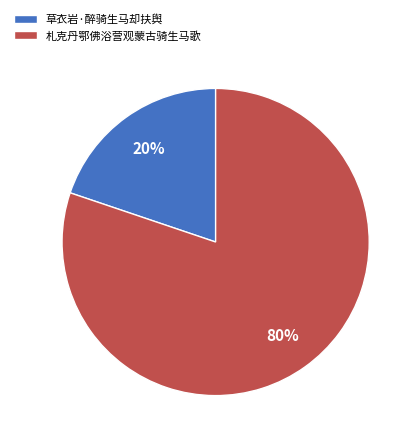

Is it true that 札克丹鄂佛浴营观蒙古骑生马歌 is 75% of the pie?

False